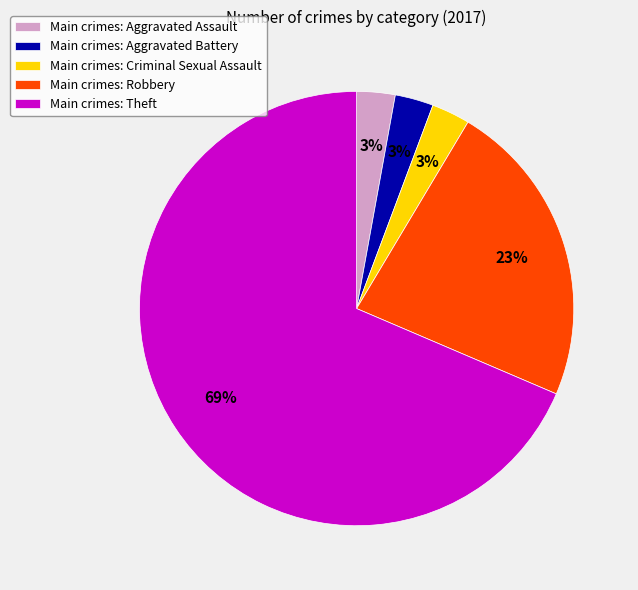

Combined, do Main crimes: Aggravated Battery and Main crimes: Theft account for over 50%?

Yes